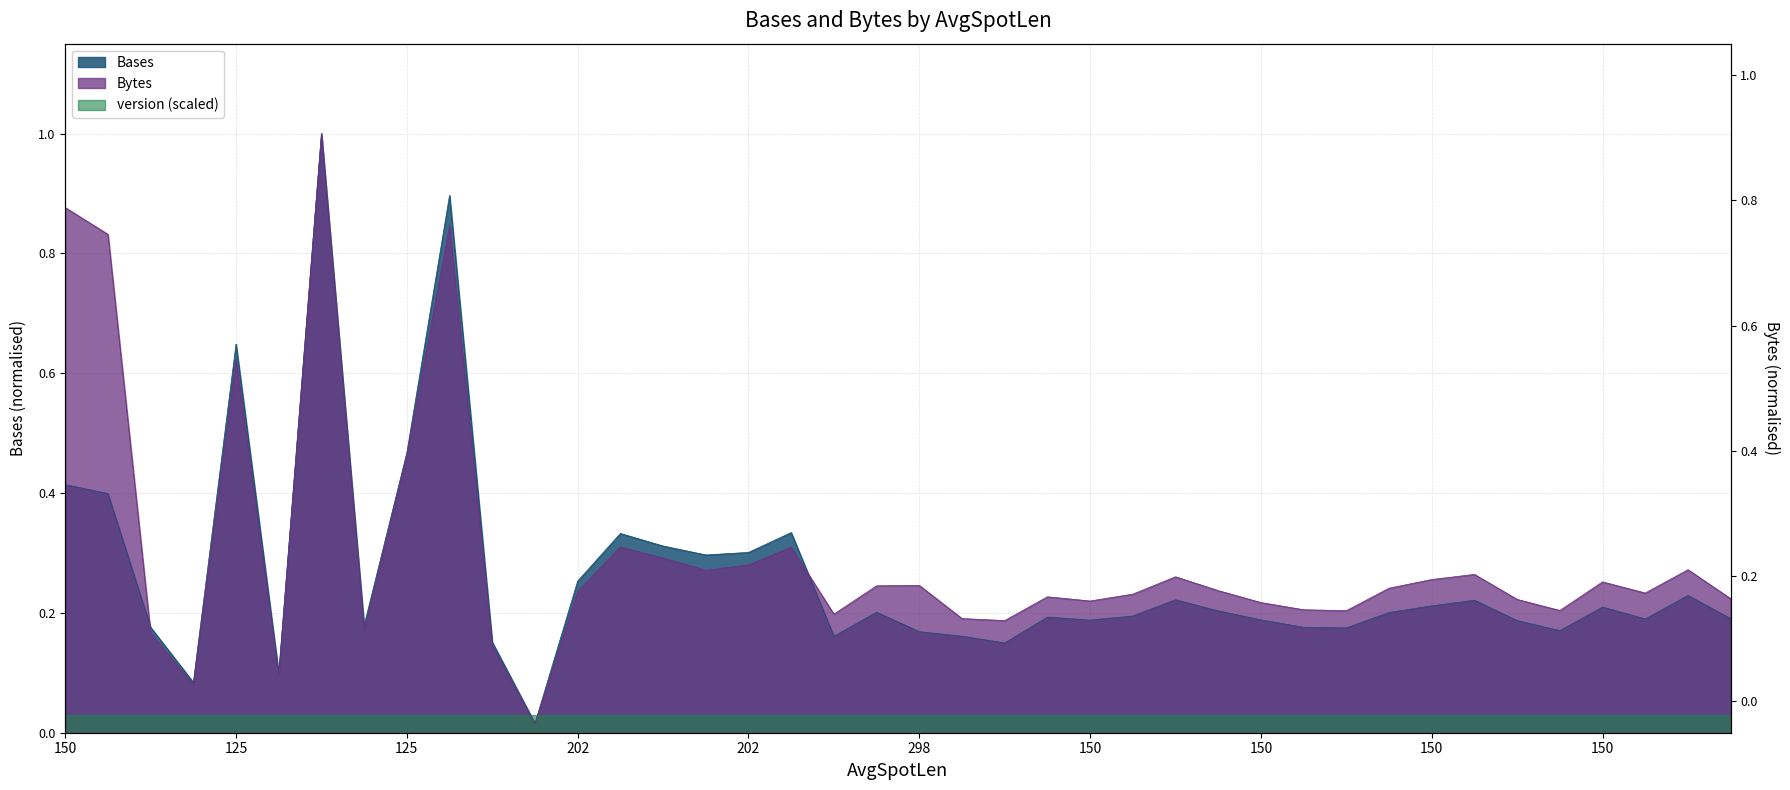

In Bases, how many points are higher than both neighbors (excluding endpoints)?

11